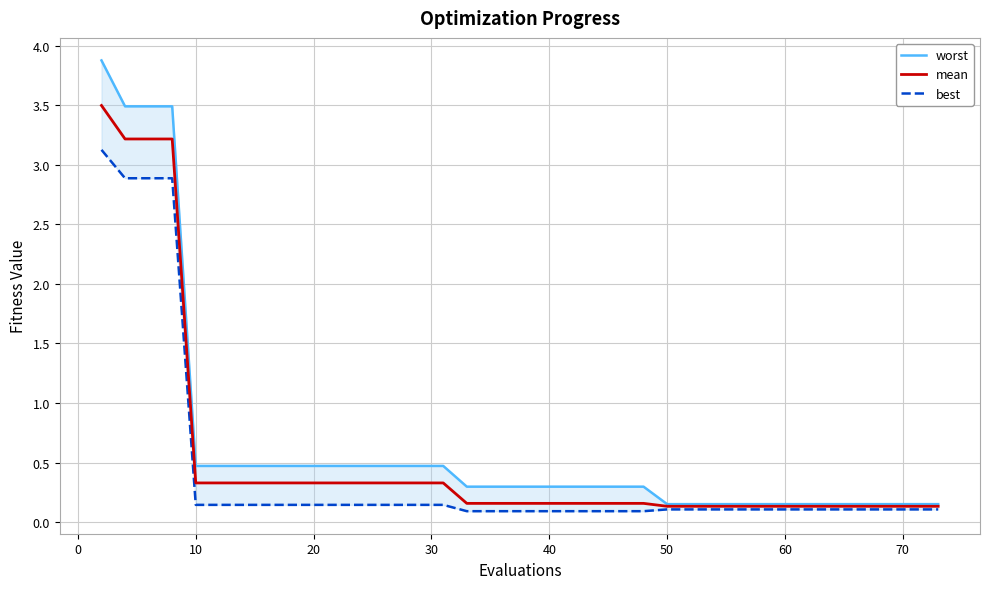

What is the smallest value displayed?

0.1